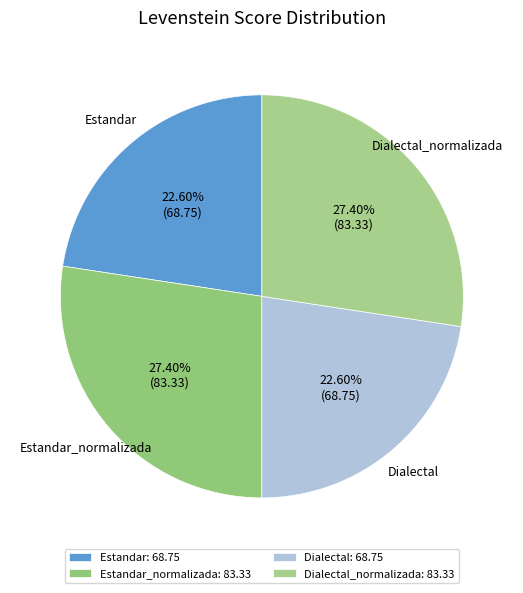

Is there any slice that represents more than half of the pie?

No